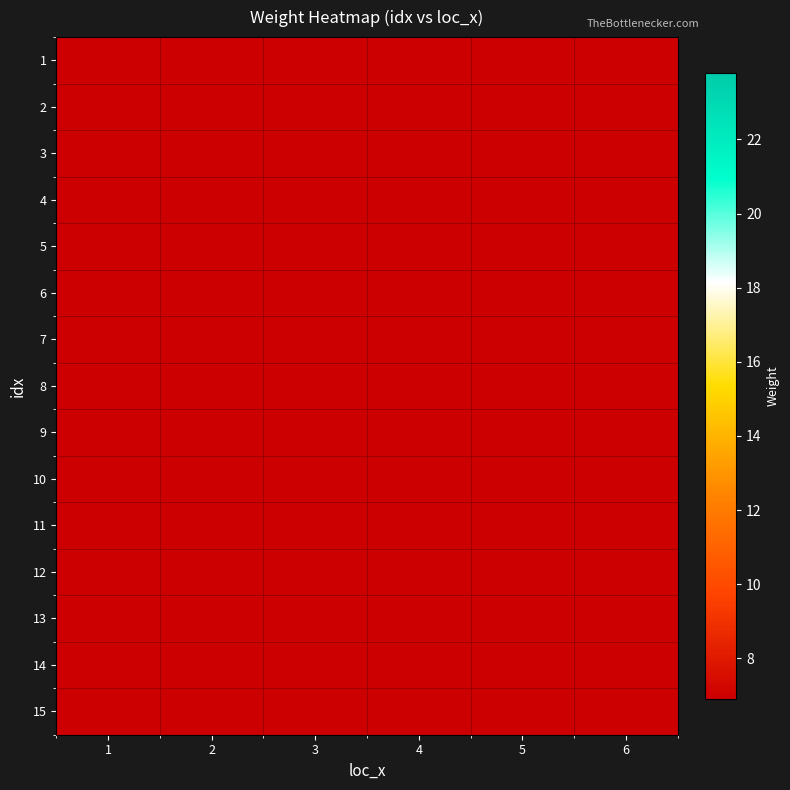

List the series in order of their peak value, highest first.

1, 2, 3, 4, 5, 6, 7, 8, 9, 10, 11, 12, 13, 14, 15